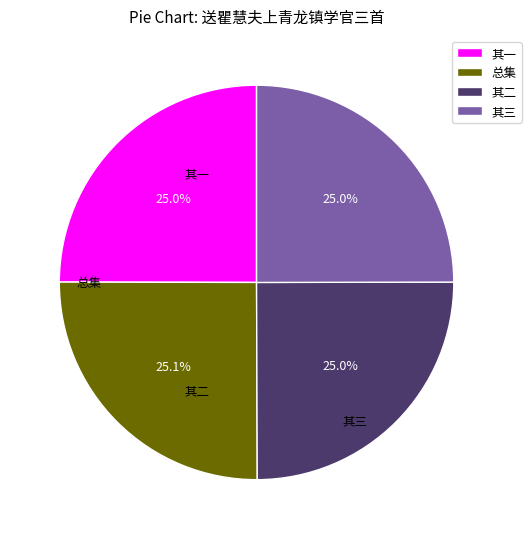

How many segments does this pie chart have?

4